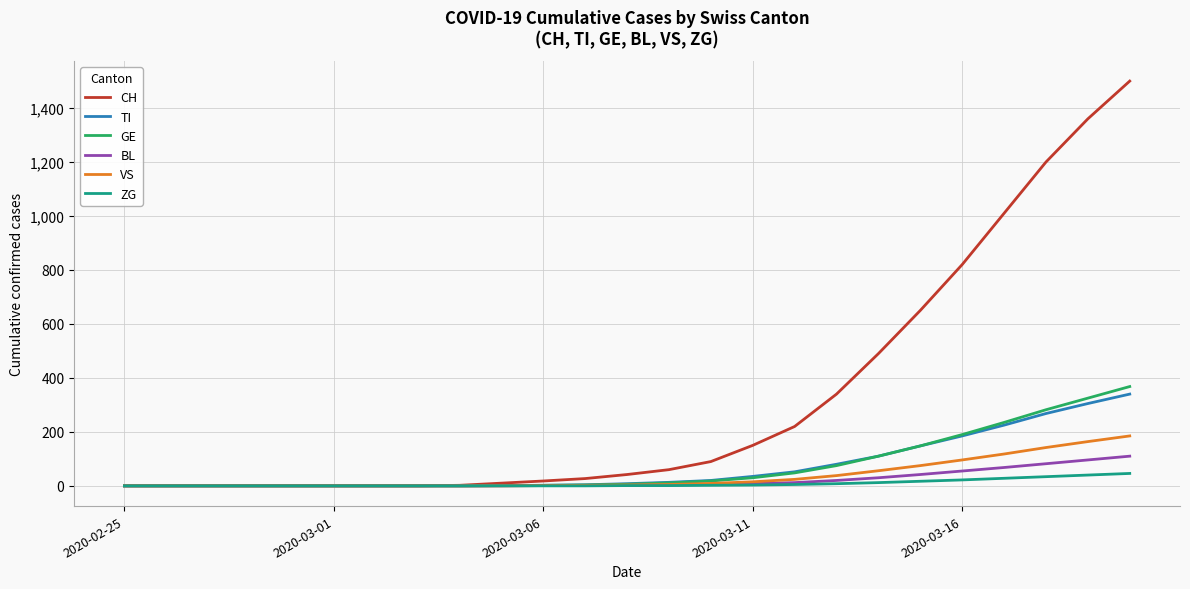

Which series has the largest range (max minus min)?

CH